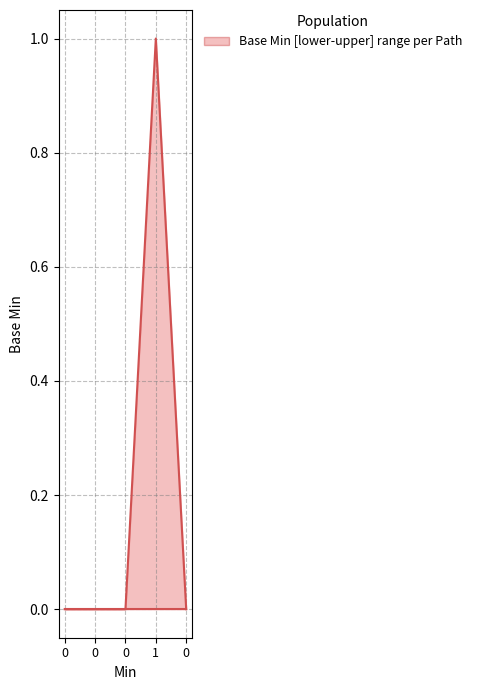

True or false: Base Min (lower bound) and Base Min (upper bound) cross at least once.

False